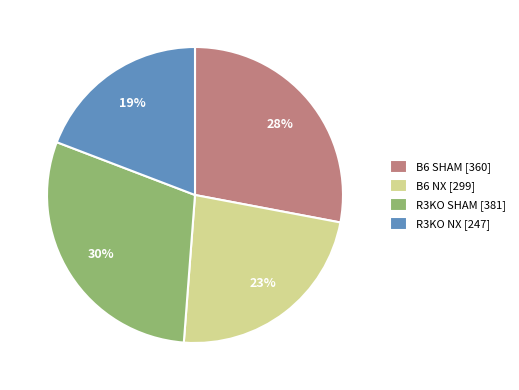

To the nearest percent, what is the combined percentage of R3KO SHAM [381] and R3KO NX [247]?

49%